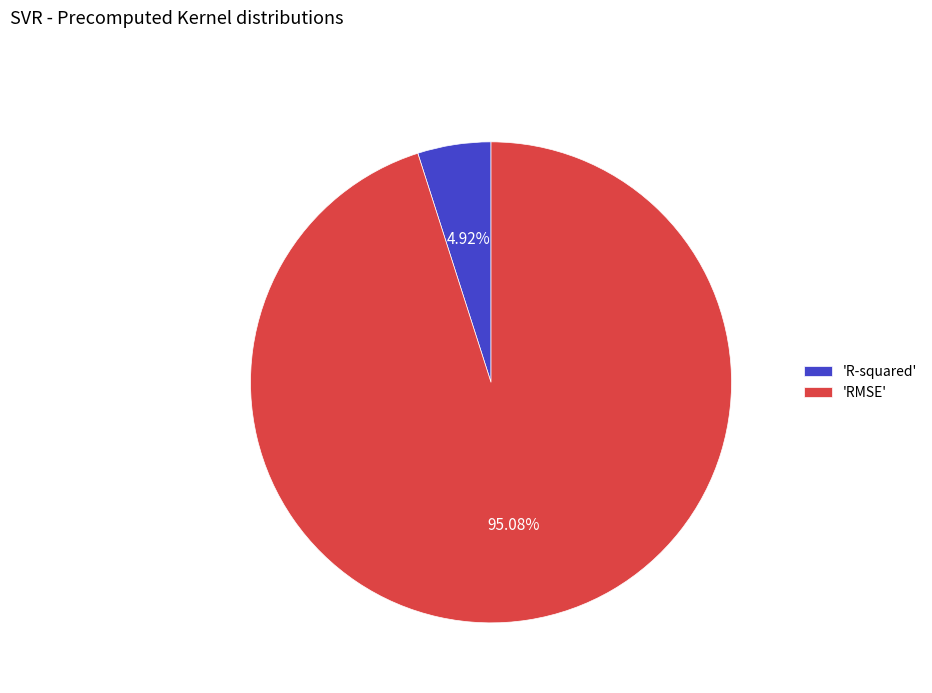

Is the sum of 'R-squared' and 'RMSE' greater than half?

Yes